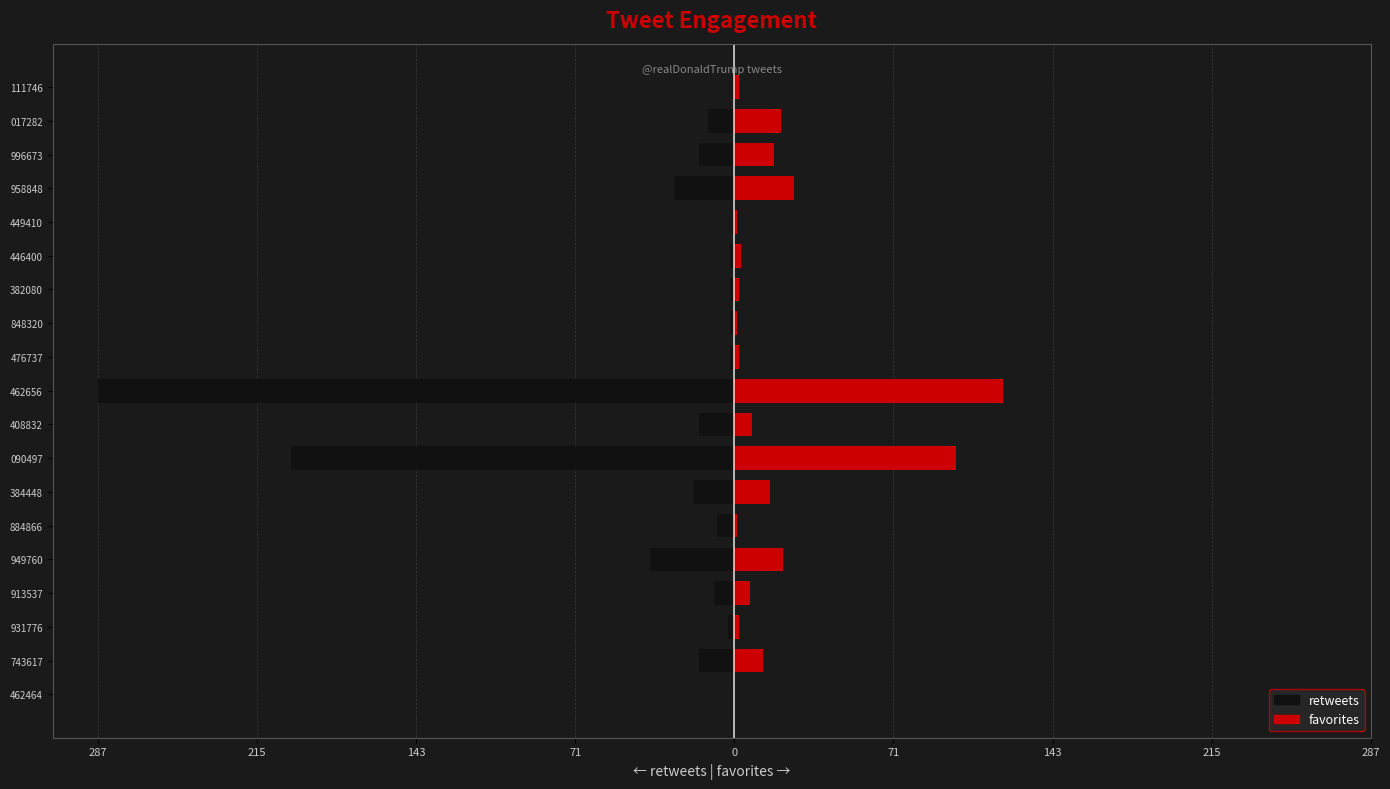

The retweets series shows -1 at 931776. True or false?

False